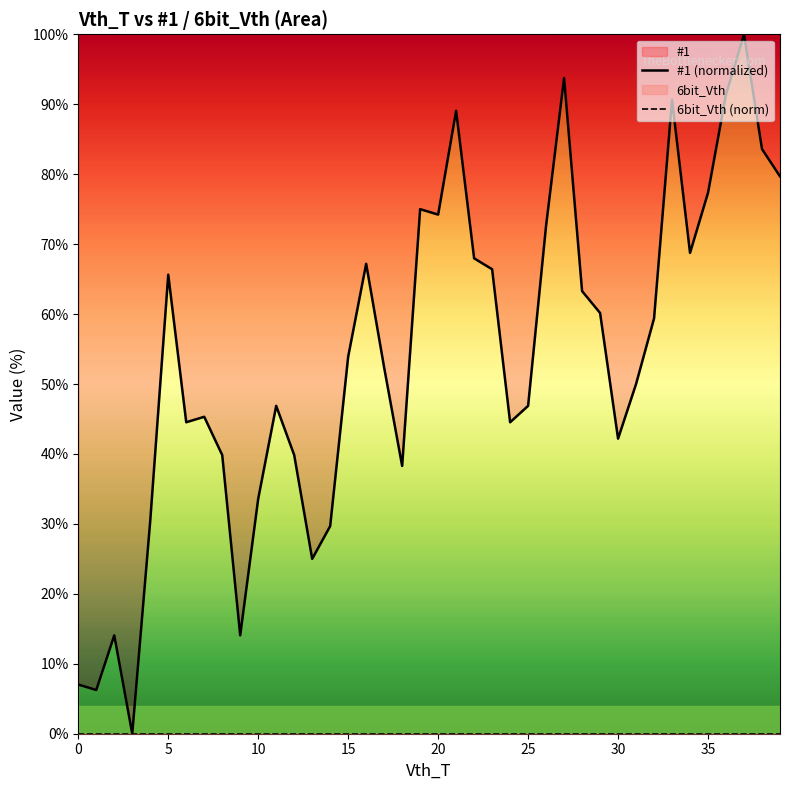

What is the difference between the highest and lowest values at 27?

93.8